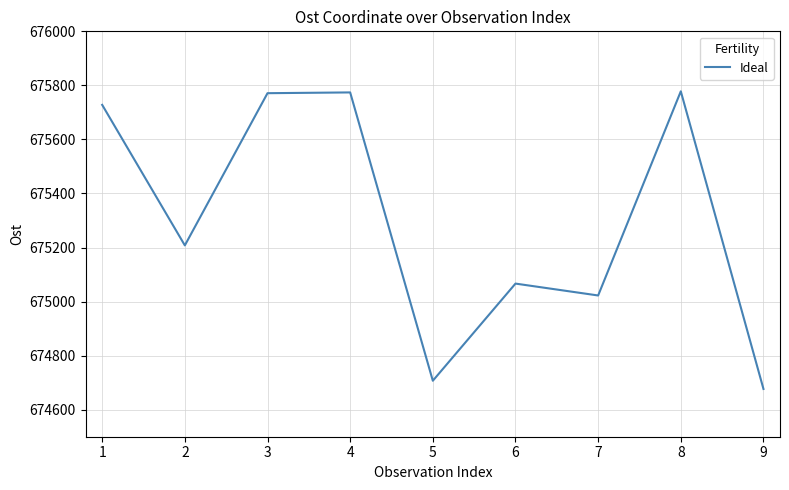

Which has a higher value, 9 or 5?

5